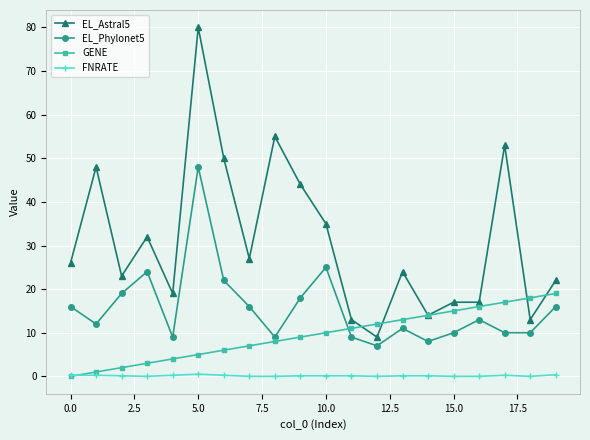

Which series has the largest range (max minus min)?

EL_Astral5